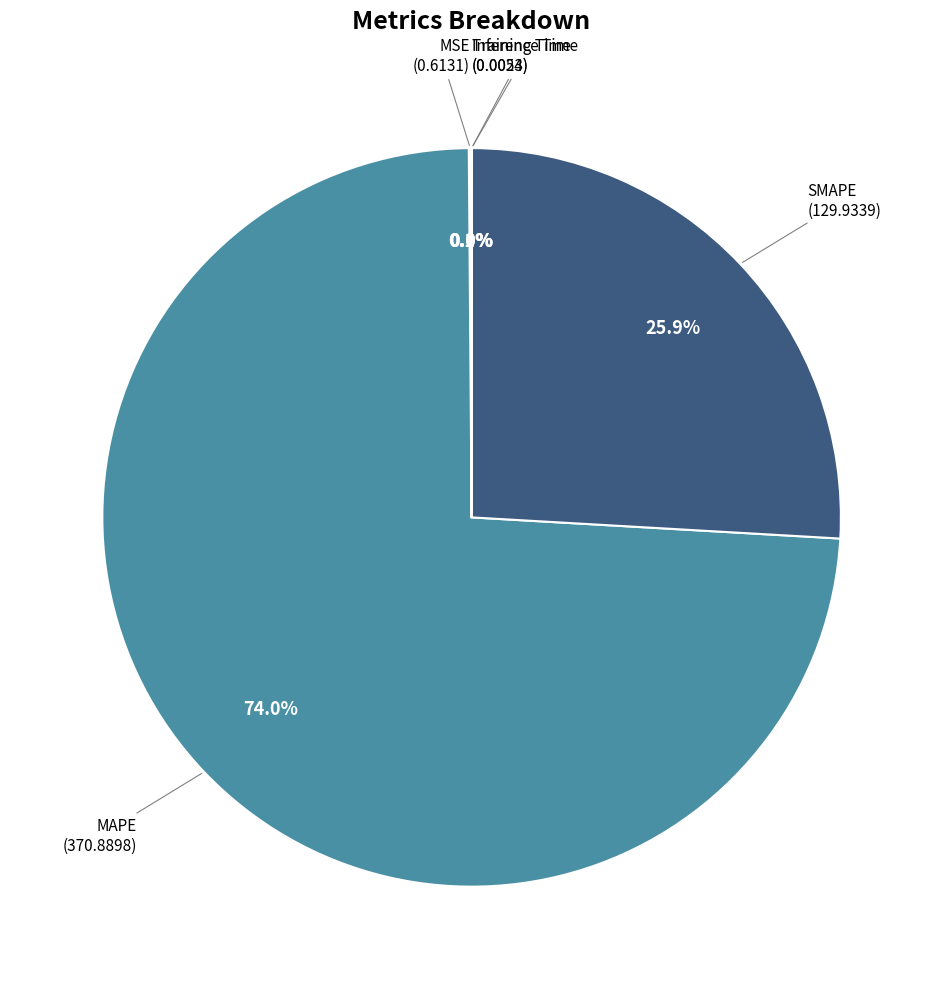

Does any single category account for the majority?

Yes